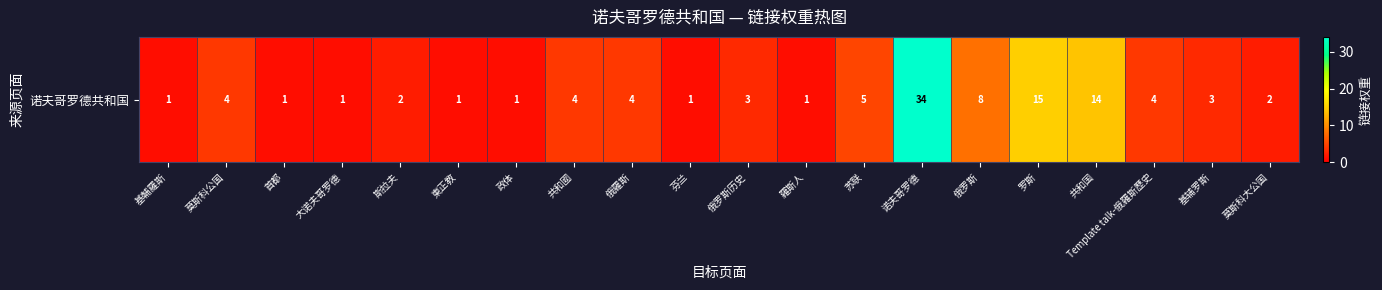

Reading left to right, list all the values displayed in this chart.

1	4	1	1	2	1	1	4	4	1	3	1	5	34	8	15	14	4	3	2